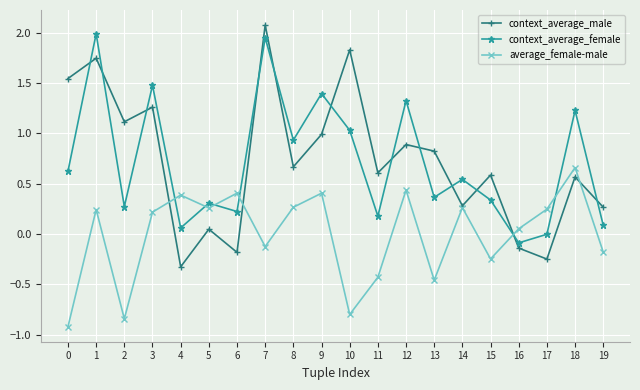

Is the value of average_female-male at 8 greater than the value of context_average_female at 12?

No